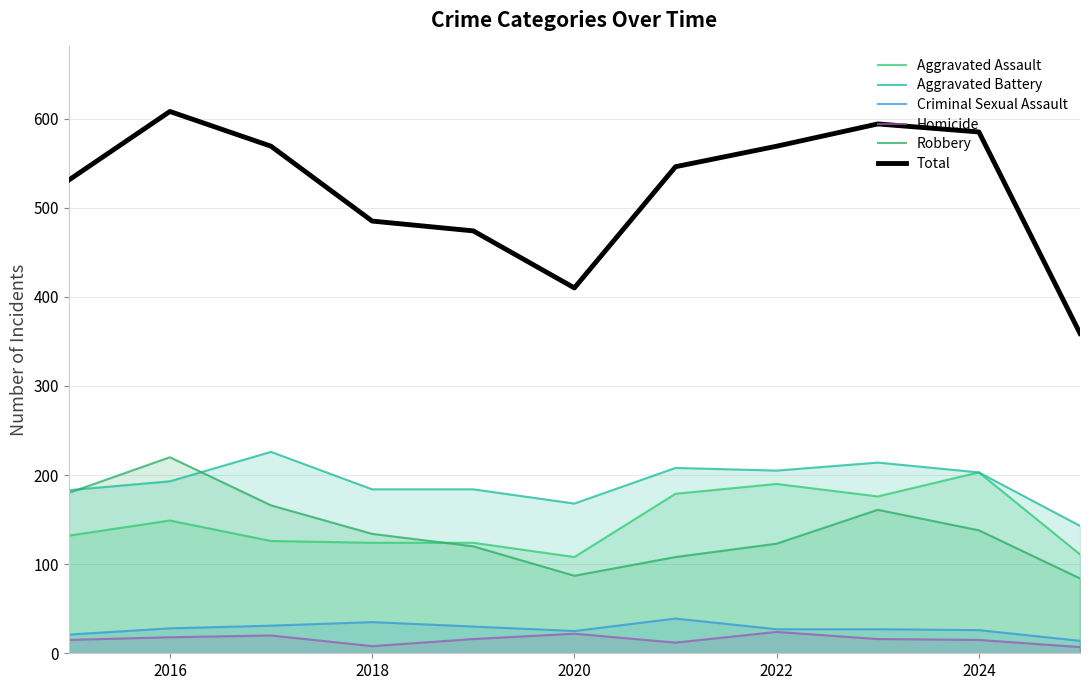

At which category does the chart reach its peak across all series?

2016